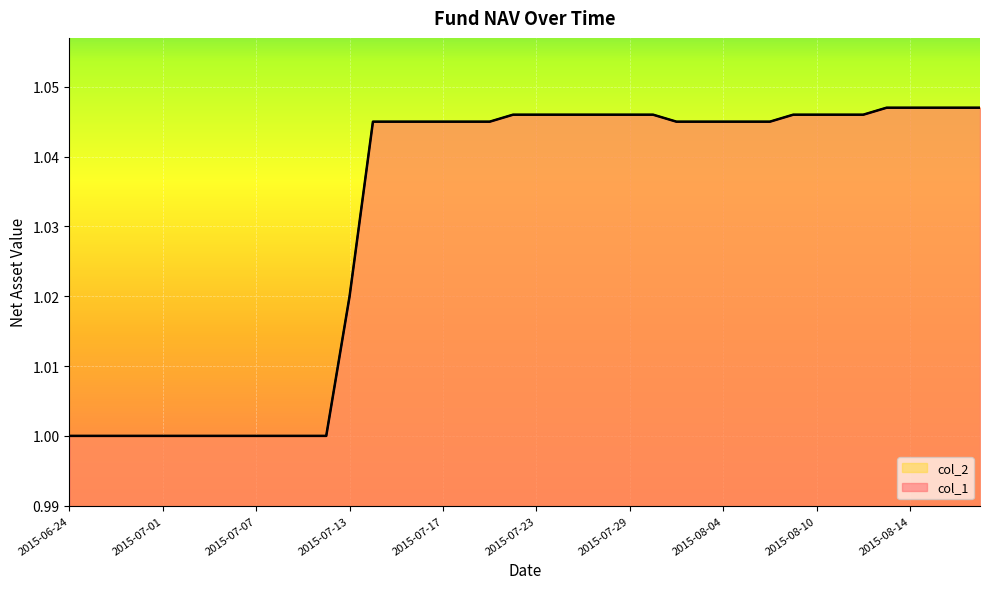

Between 2015-06-30 and 2015-07-10, which series saw the biggest shift?

col_1